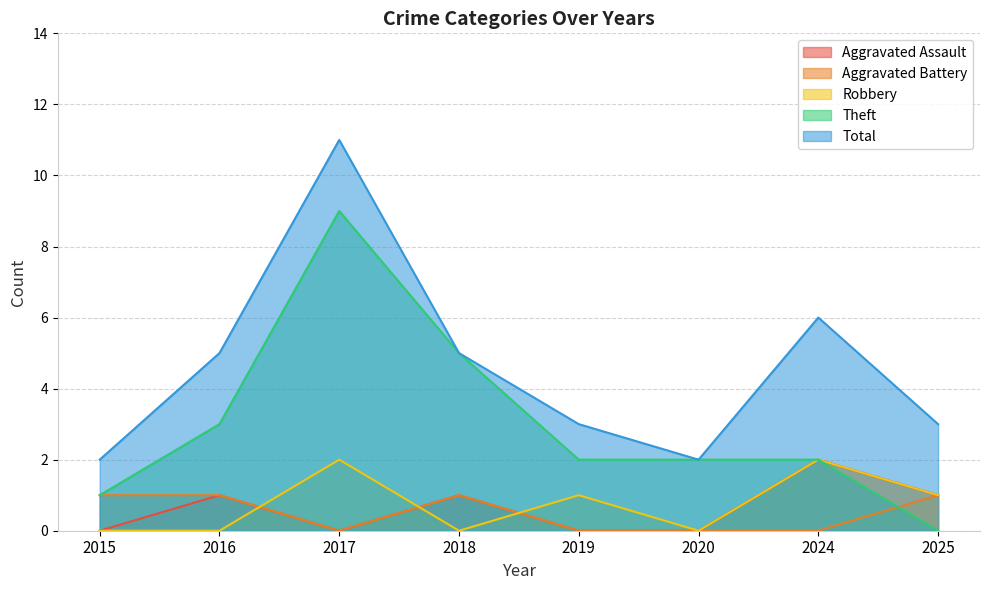

What is the difference between the Total values at 2025 and 2015?

1